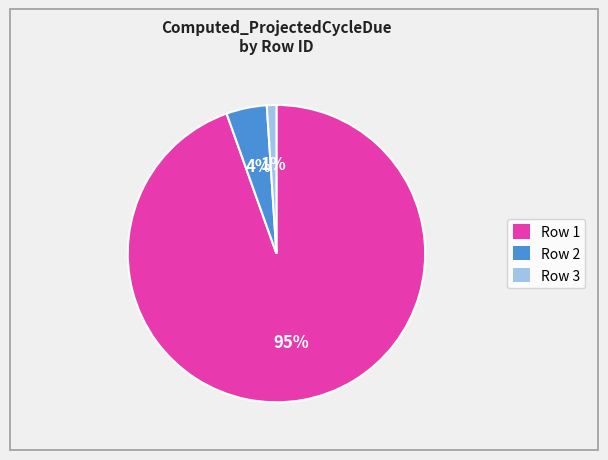

Which has a higher value, Row 3 or Row 2?

Row 2